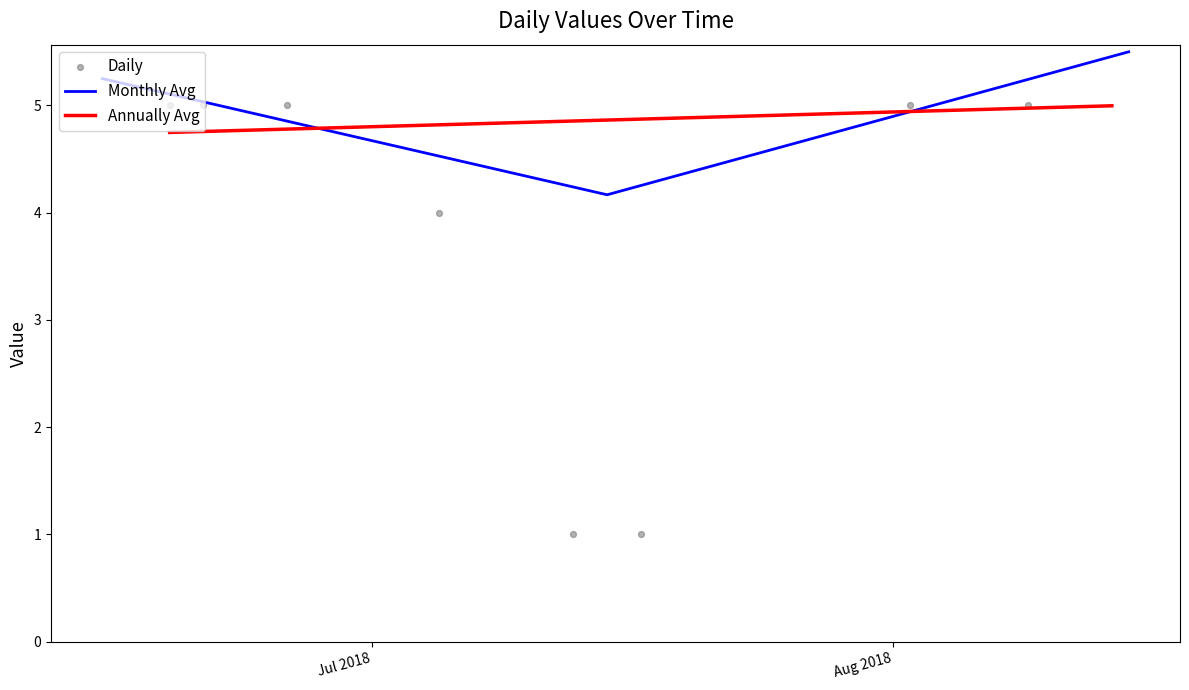

What is the lowest value of the Monthly Avg series?

4.2